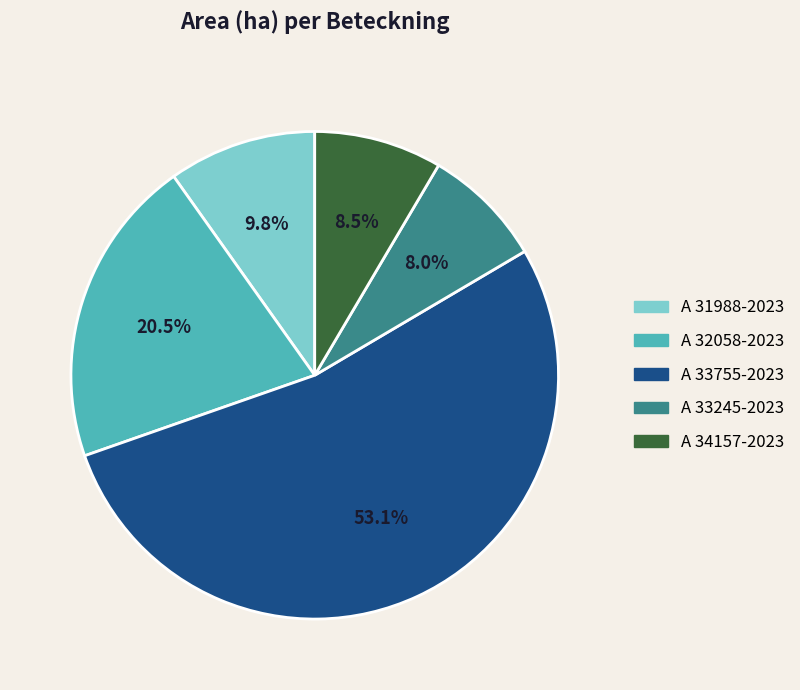

Which slice is the largest?

A 33755-2023